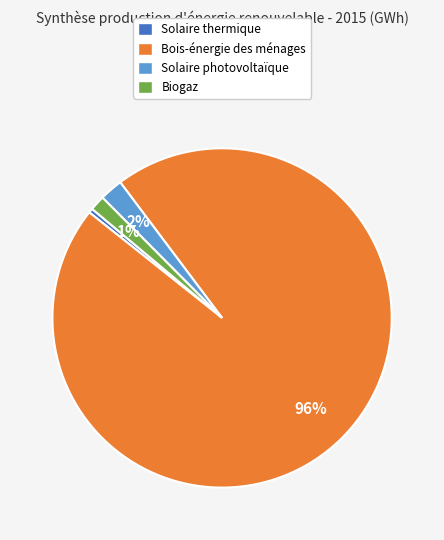

How many segments does this pie chart have?

4